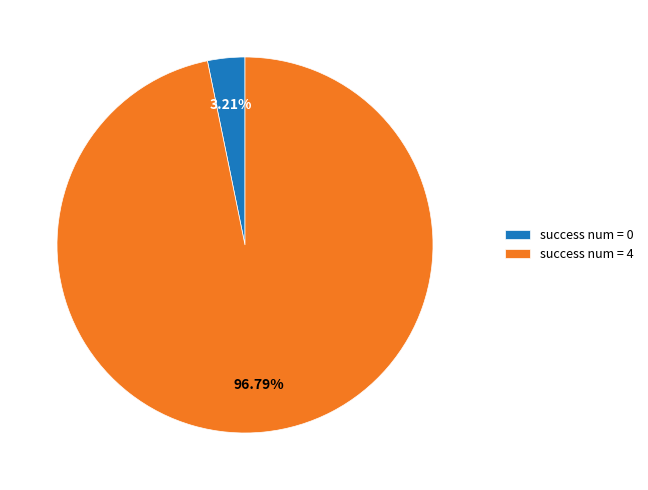

To the nearest percent, what is the difference between the success num = 4 and success num = 0 slice percentages?

94%